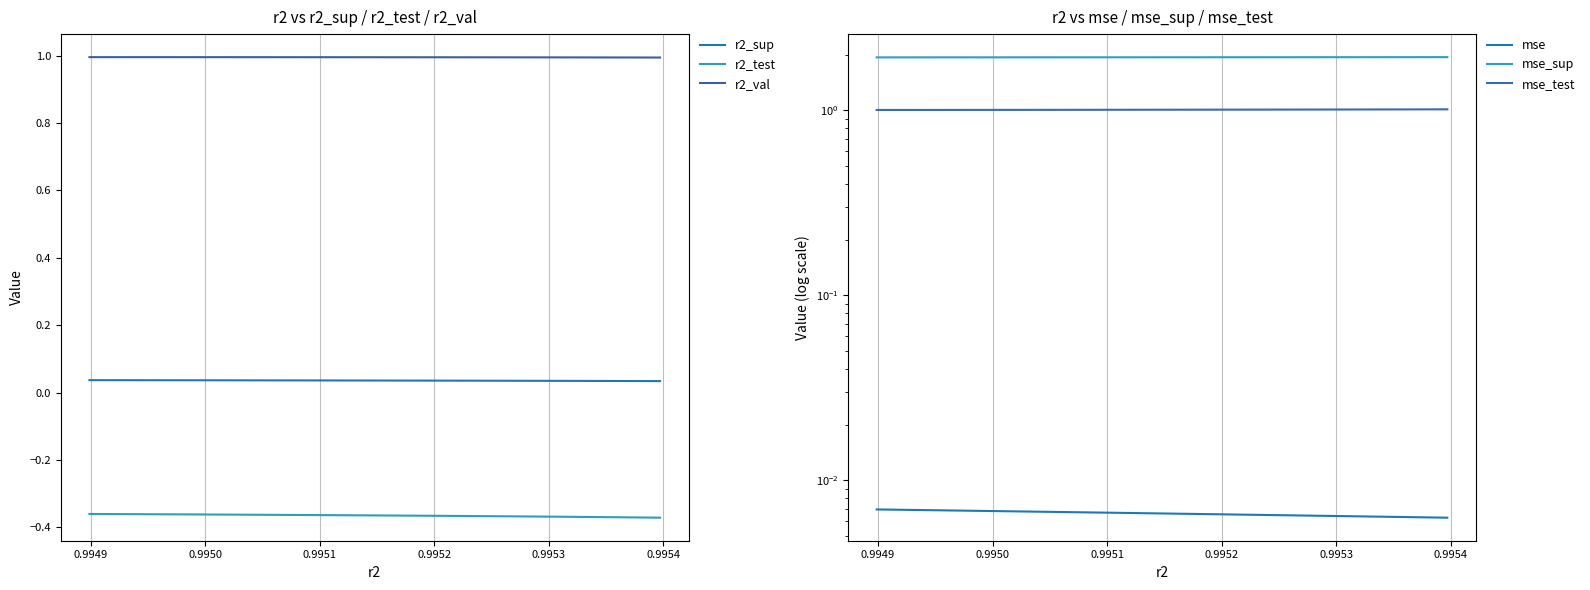

True or false: r2_test and r2_sup cross at least once.

False